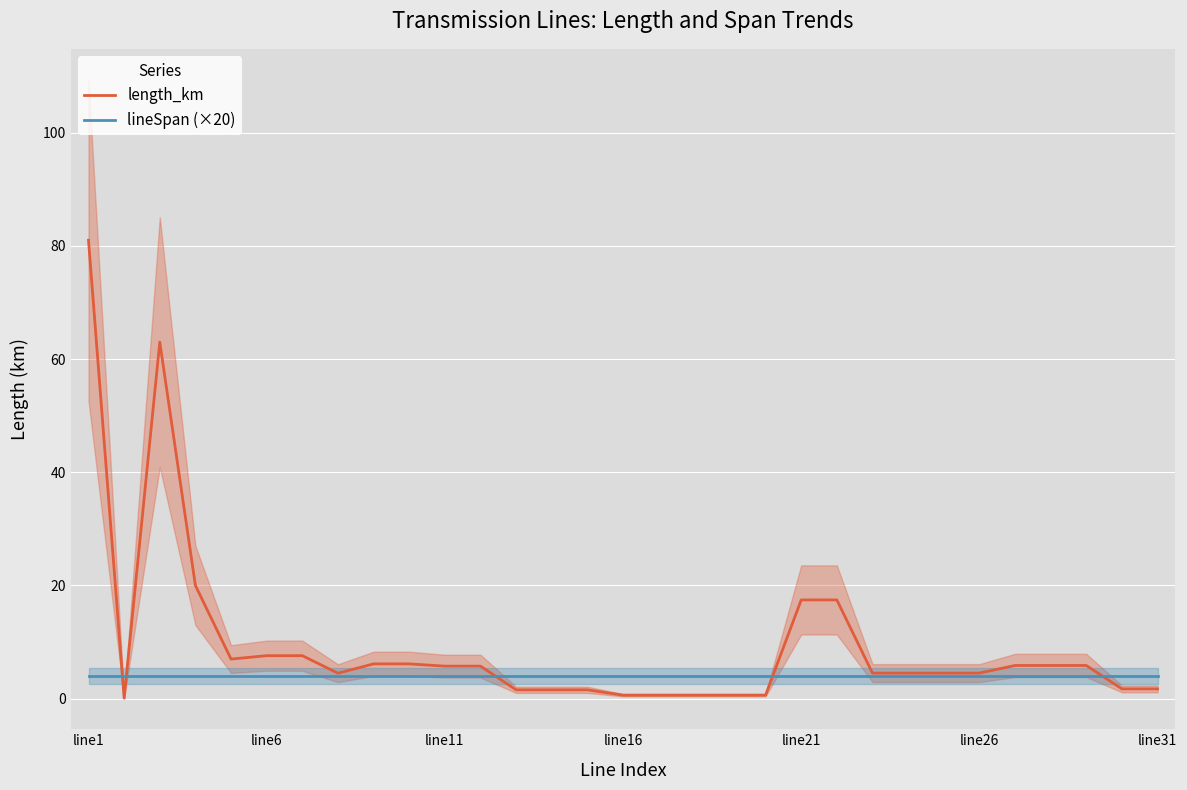

Which category has the highest value in the length_km series?

line1